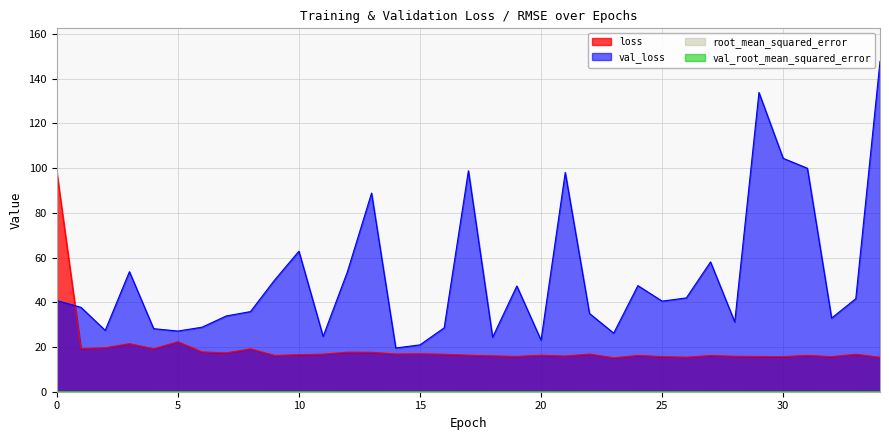

How many data points in val_loss are less than 40?

17